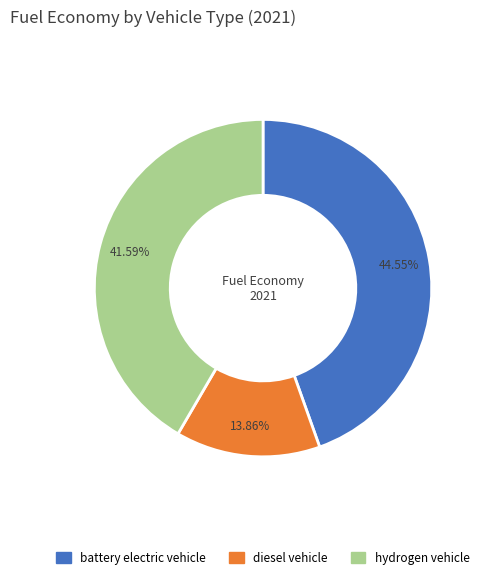

Combined, do diesel vehicle and hydrogen vehicle account for over 50%?

Yes